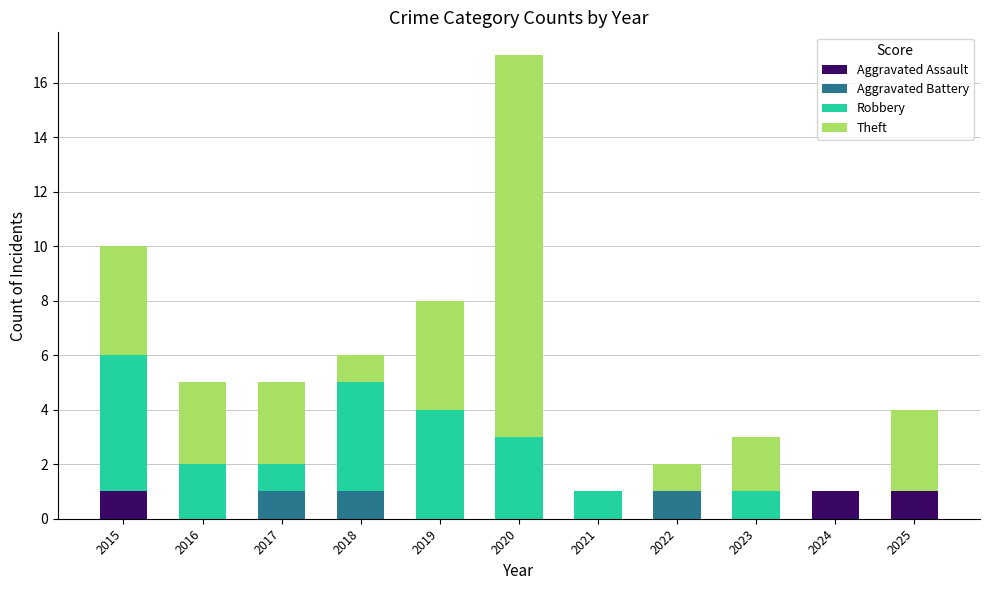

At which category is the sum across all series the highest?

2020